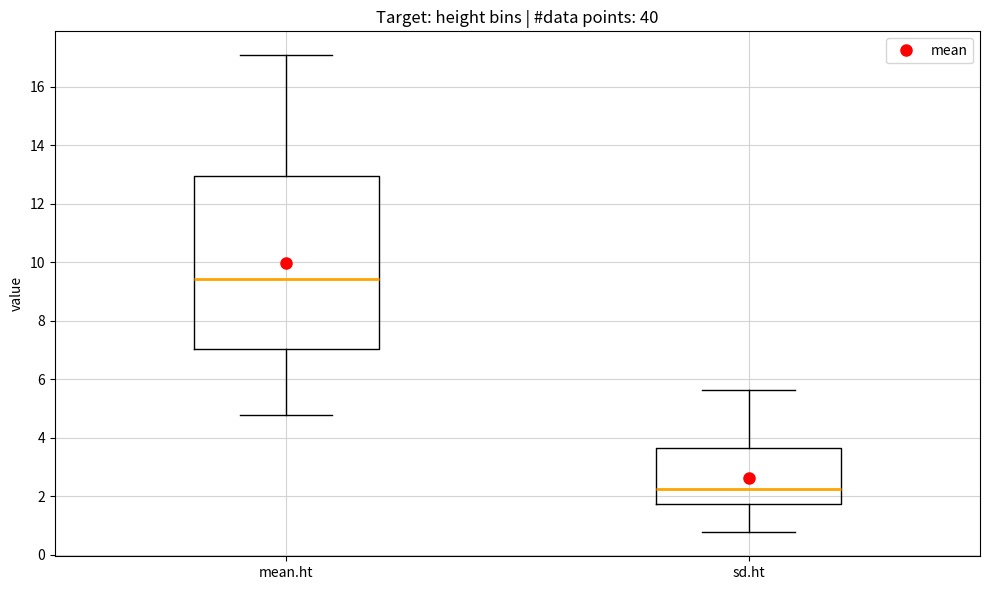

Which box's median line is the highest?

mean.ht